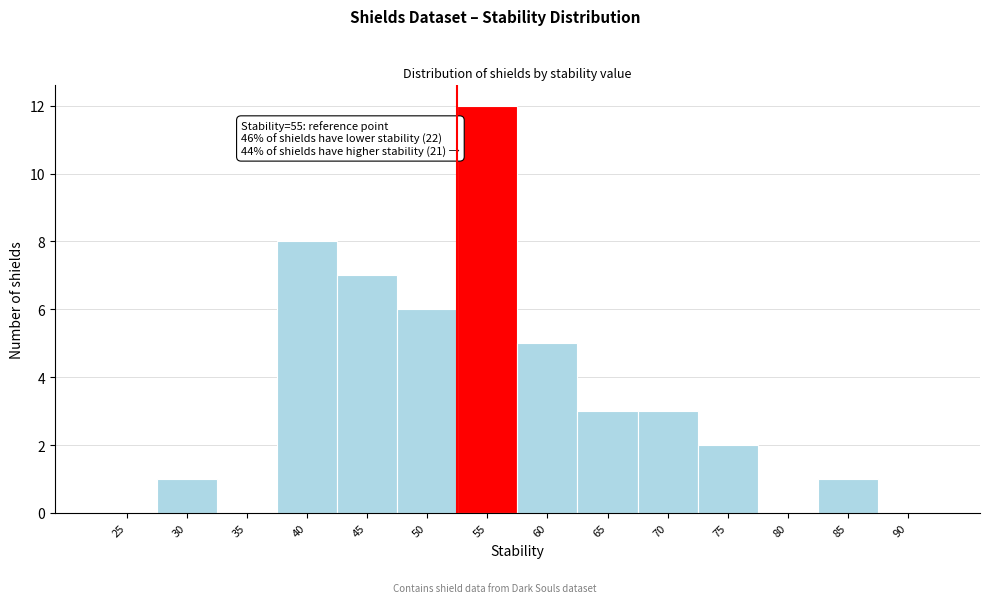

Reading left to right, what are all the values shown in this chart?

25=0	30=1	35=0	40=8	45=7	50=6	55=12	60=5	65=3	70=3	75=2	80=0	85=1	90=0